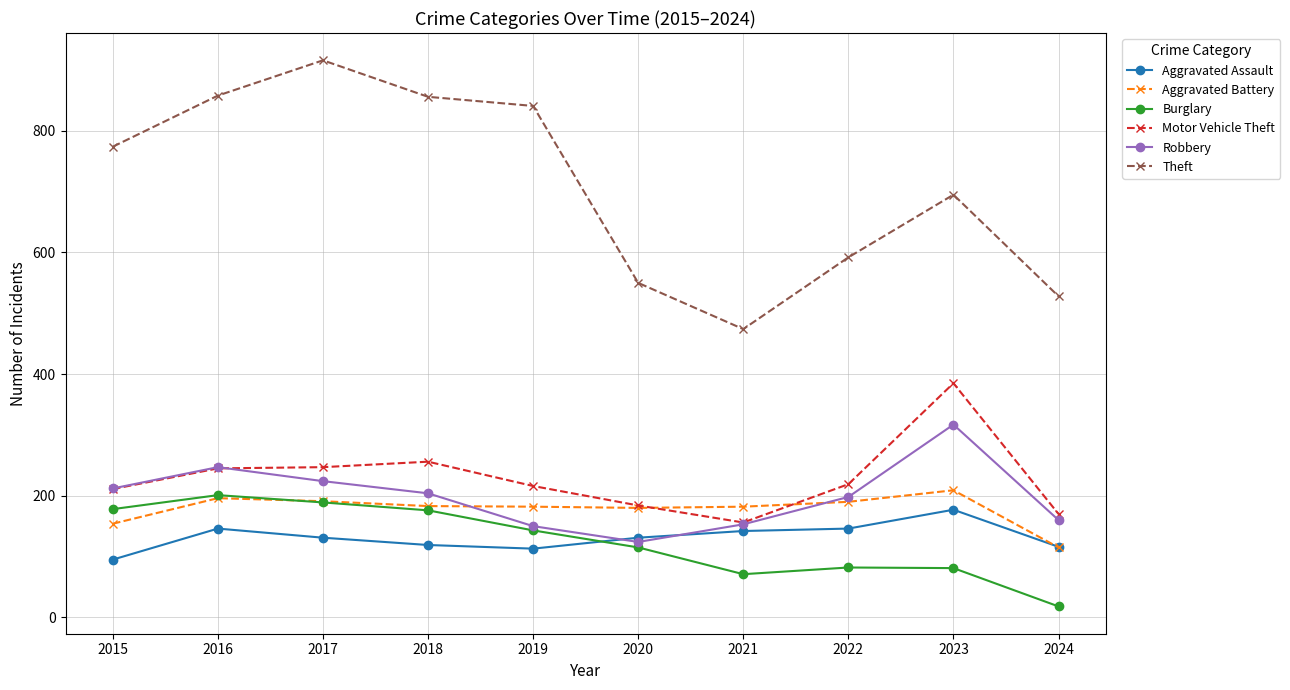

How many lines are shown in the chart?

6